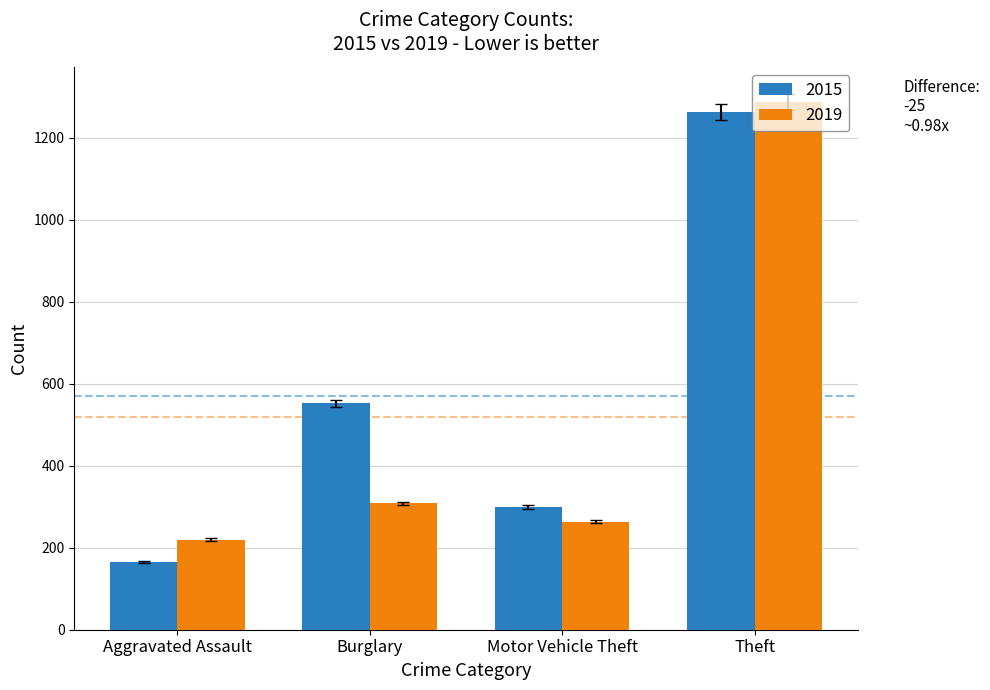

What is the approximate value of 2019 at Aggravated Assault, to the nearest 50?

200